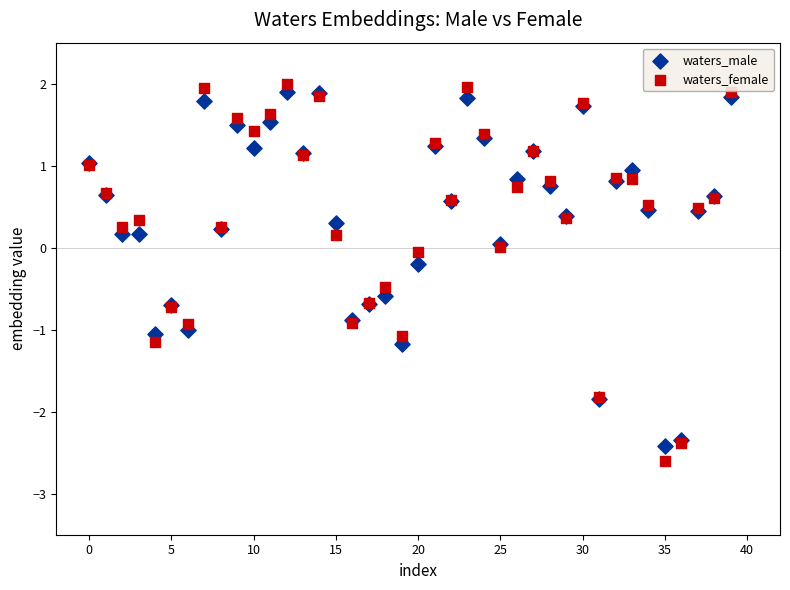

Which series has the largest Y range (max minus min)?

waters_female